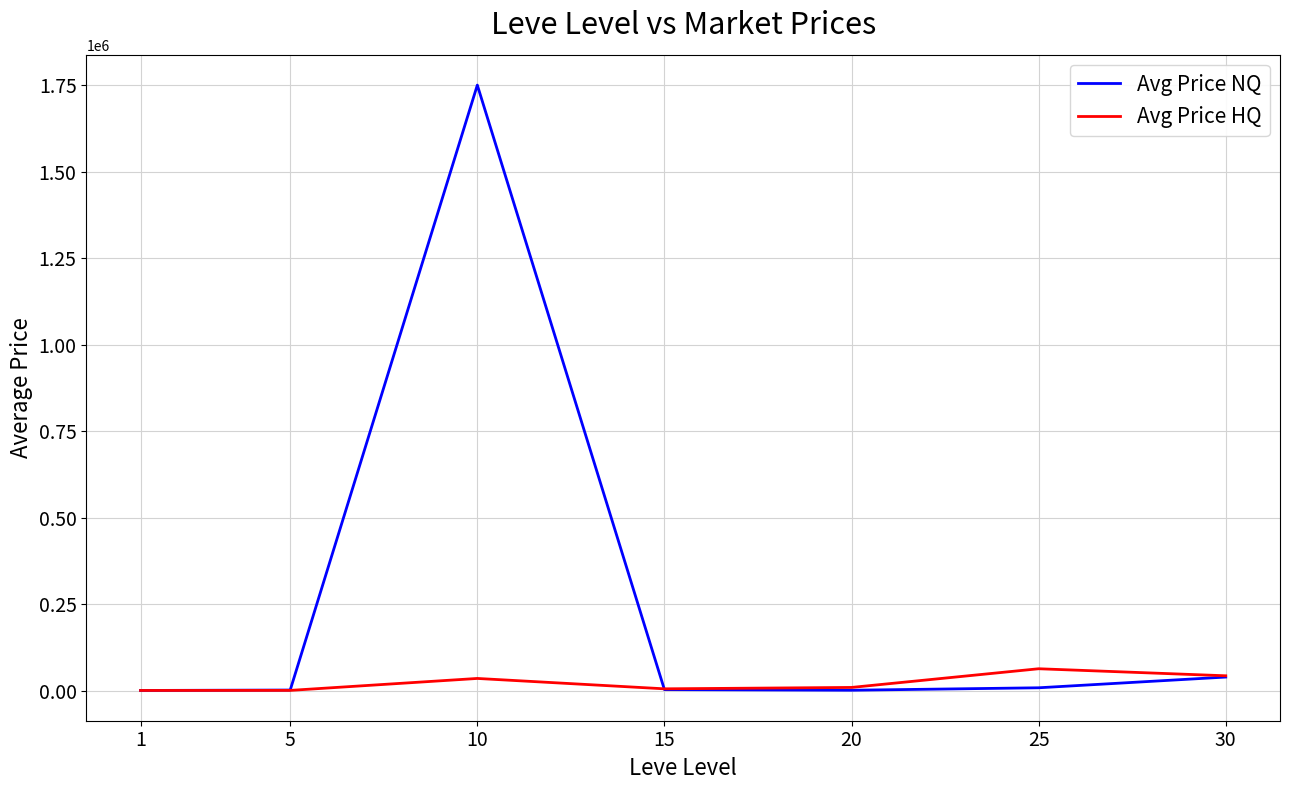

What is the highest value of the Avg Price NQ series?

1750588.5